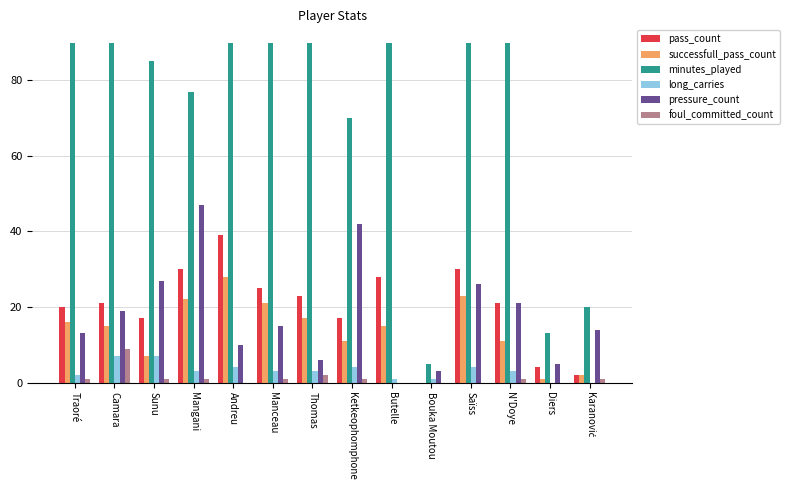

Which series has the largest total across all categories?

minutes_played